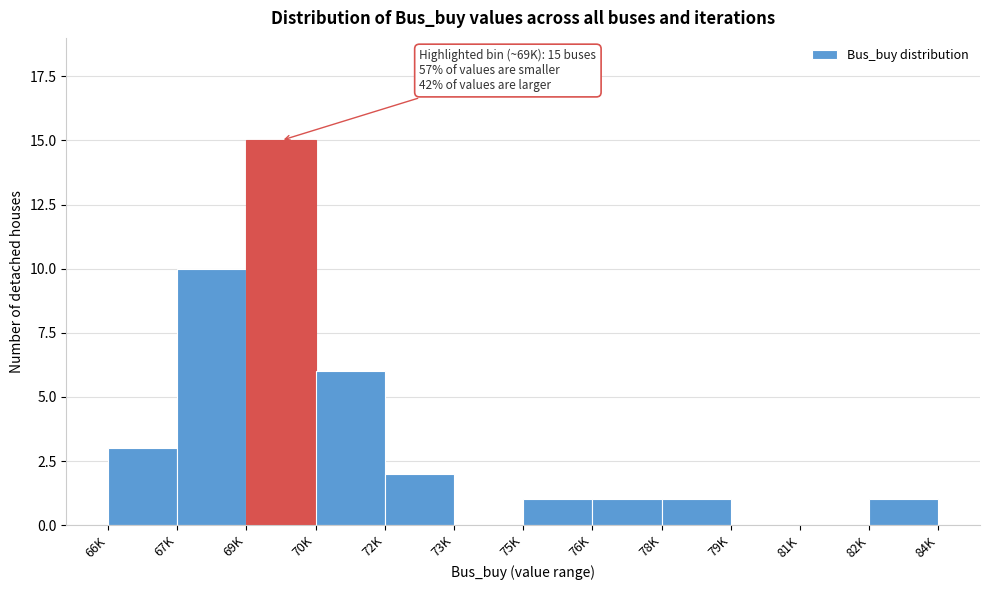

Reading right to left, extract all data points from this chart.

82K=1	81K=0	79K=0	78K=1	76K=1	75K=1	73K=0	72K=2	70K=6	69K=15	67K=10	66K=3